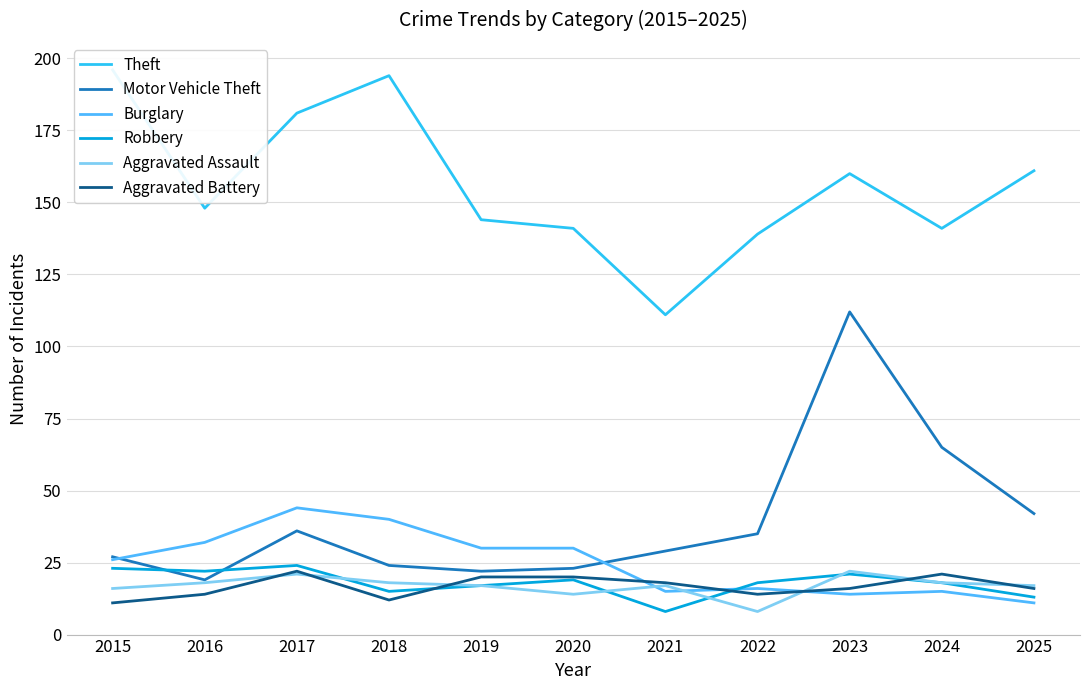

What is the value of the Theft point at the 1st from the left?

196